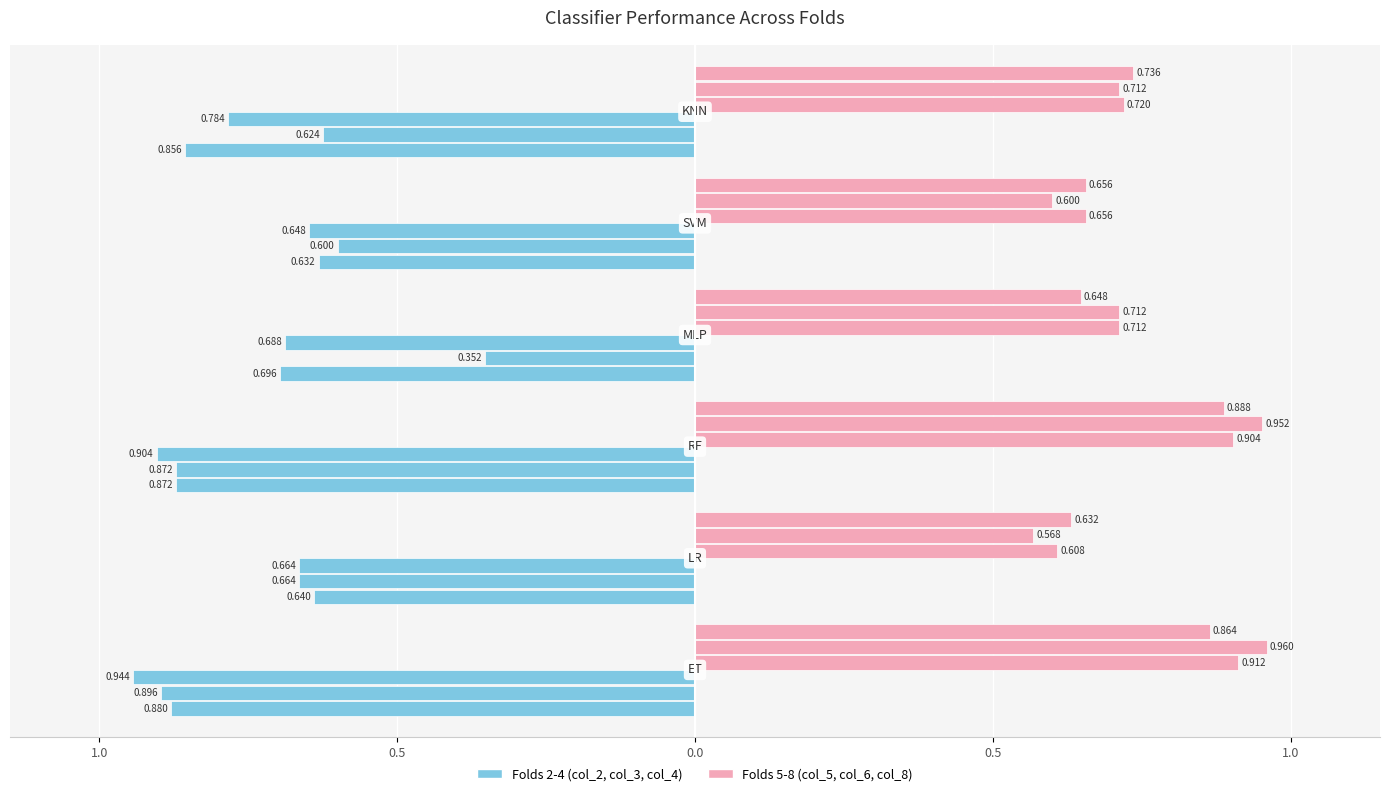

How many bars are there in each group?

6